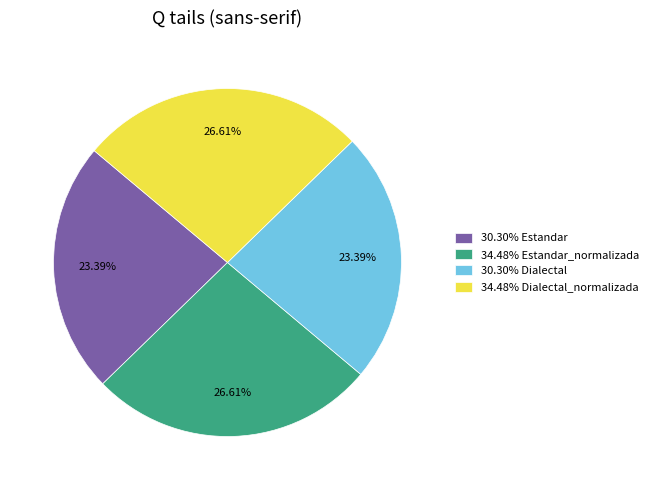

To the nearest percent, what is the difference between the largest and smallest slice percentages?

3%